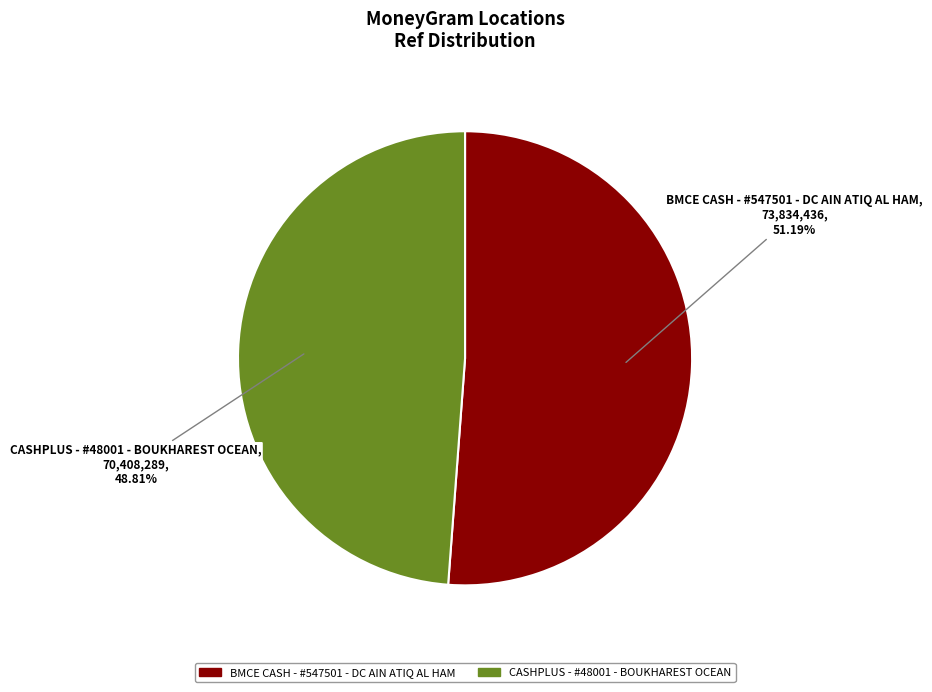

Count the number of slices in the pie.

2